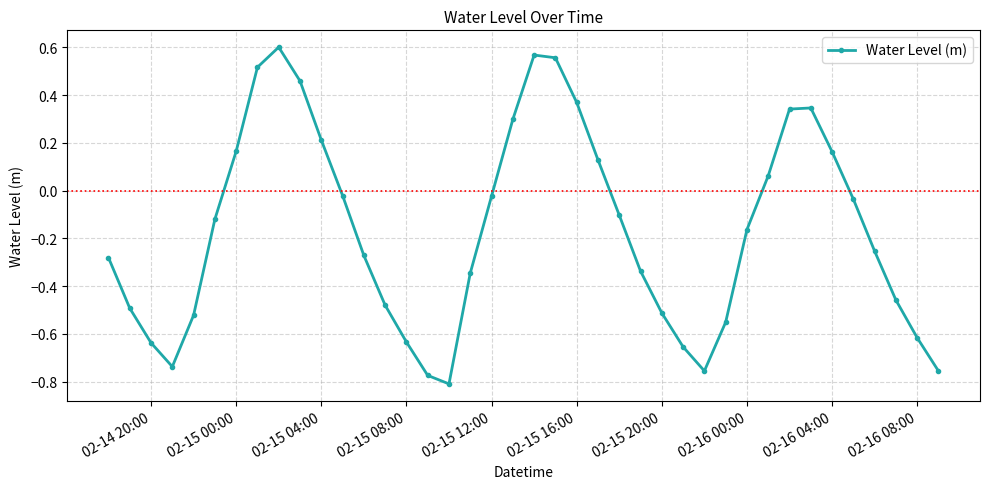

How many interior local valleys (lower than both neighbors) does the data have?

3